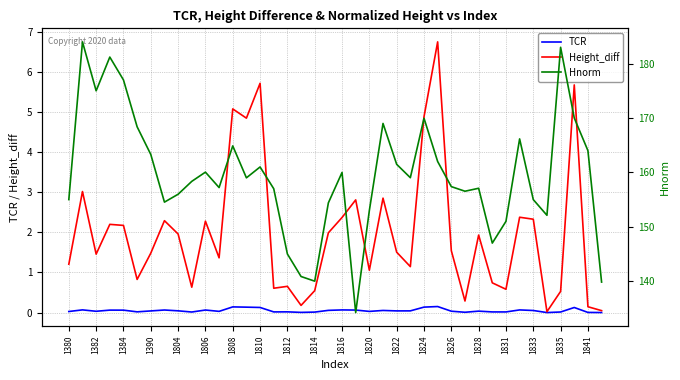

Reading left to right, list all the values displayed in this chart.

TCR: 0.0	0.1	0.0	0.1	0.1	0.0	0.0	0.1	0.0	0.0	0.1	0.0	0.1	0.1	0.1	0.0	0.0	0.0	0.0	0.1	0.1	0.1	0.0	0.1	0.0	0.0	0.1	0.2	0.0	0.0	0.0	0.0	0.0	0.1	0.1	0.0	0.0	0.1	0.0	0.0
Height_diff: 1.2	3.0	1.5	2.2	2.2	0.8	1.5	2.3	2.0	0.6	2.3	1.4	5.1	4.8	5.7	0.6	0.7	0.2	0.5	2.0	2.4	2.8	1.1	2.9	1.5	1.1	4.9	6.7	1.5	0.3	1.9	0.7	0.6	2.4	2.3	0.0	0.5	5.7	0.1	0.0
Hnorm: 155.0	184.0	175.0	181.2	177.0	168.4	163.3	154.5	156.0	158.4	160.0	157.2	164.9	159.0	161.0	157.0	145.0	140.9	140.0	154.4	160.0	134.2	153.0	169.0	161.5	159.0	170.0	162.0	157.4	156.5	157.1	147.0	151.0	166.2	155.0	152.1	183.0	170.0	164.0	139.8